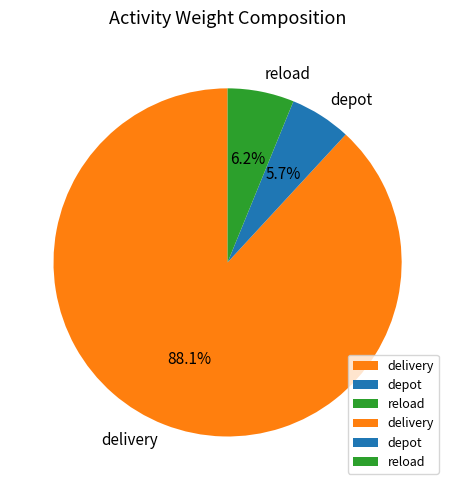

Between delivery and reload, which is larger?

delivery